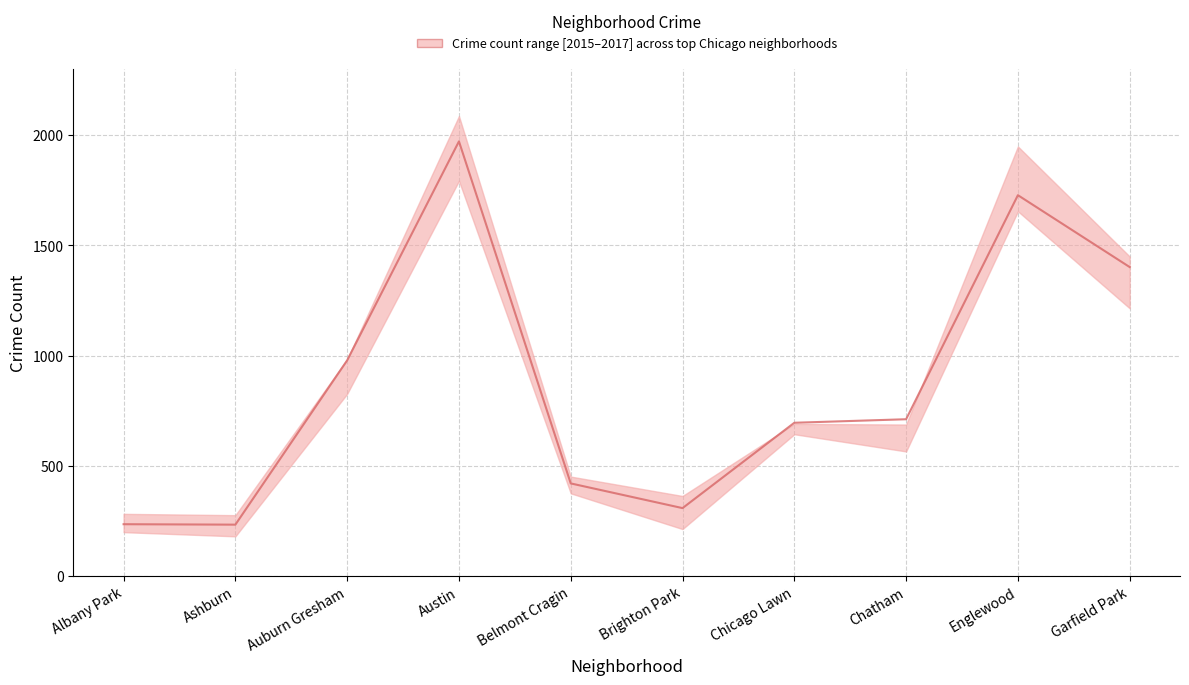

Where is the data nearest to the value 1102?

Auburn Gresham